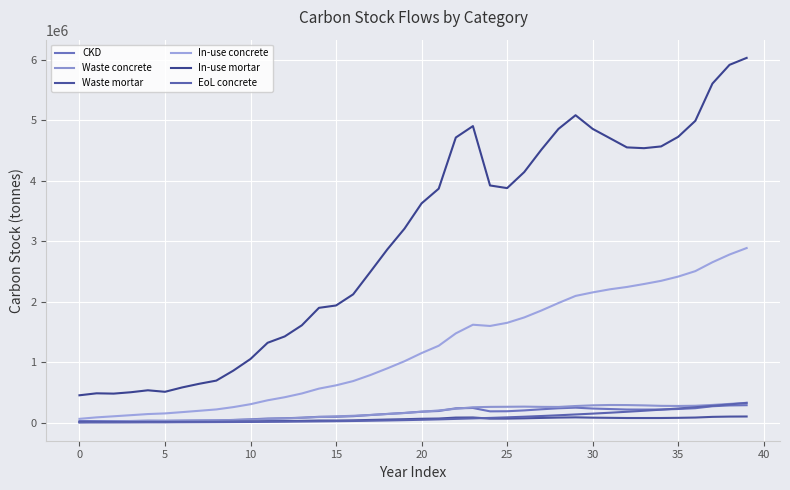

How many lines are shown in the chart?

6